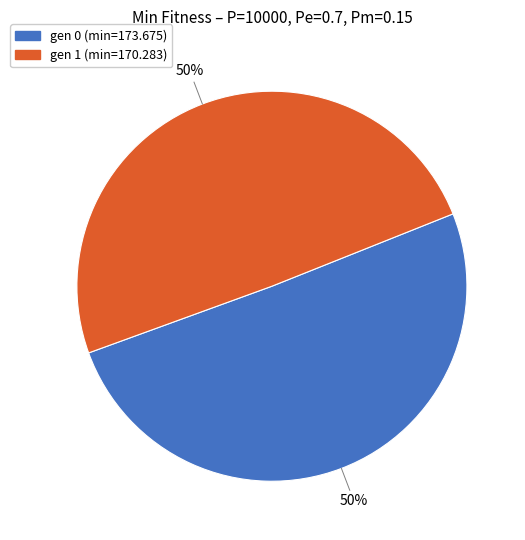

Combined, do gen 0 (min=173.675) and gen 1 (min=170.283) account for over 50%?

Yes